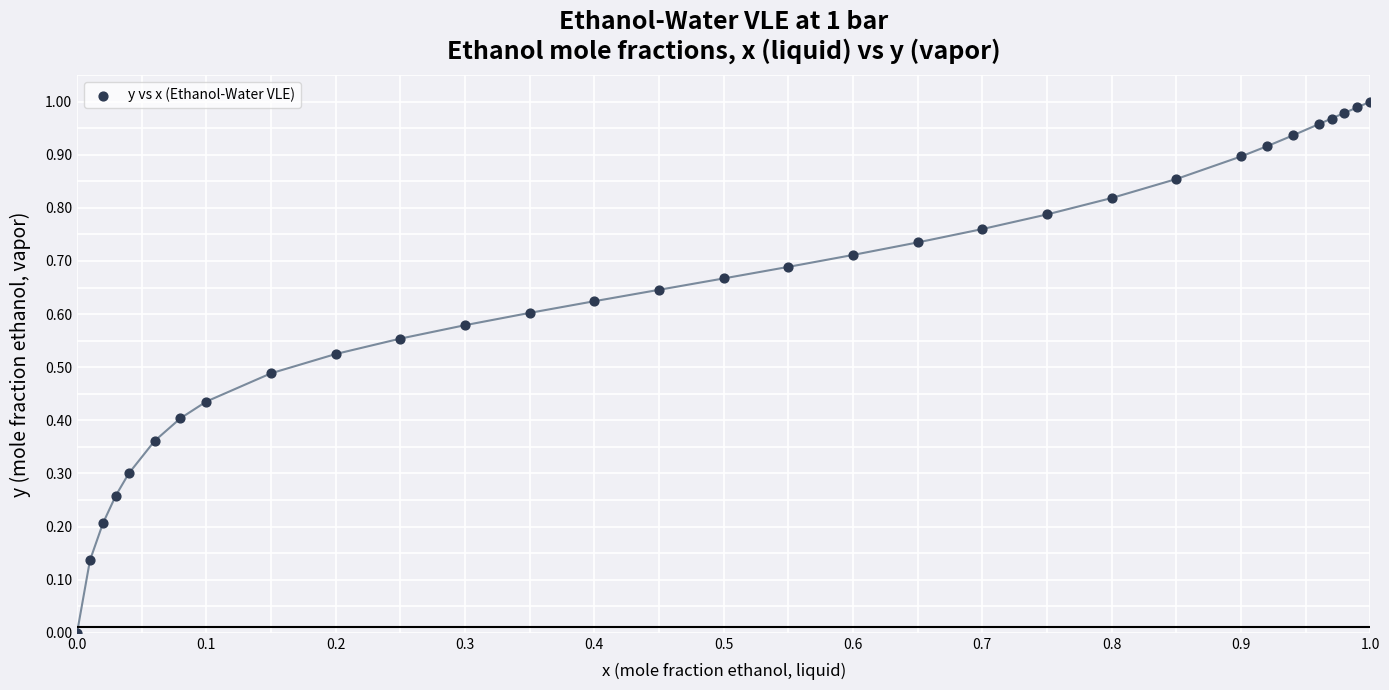

How many data points are displayed?

31